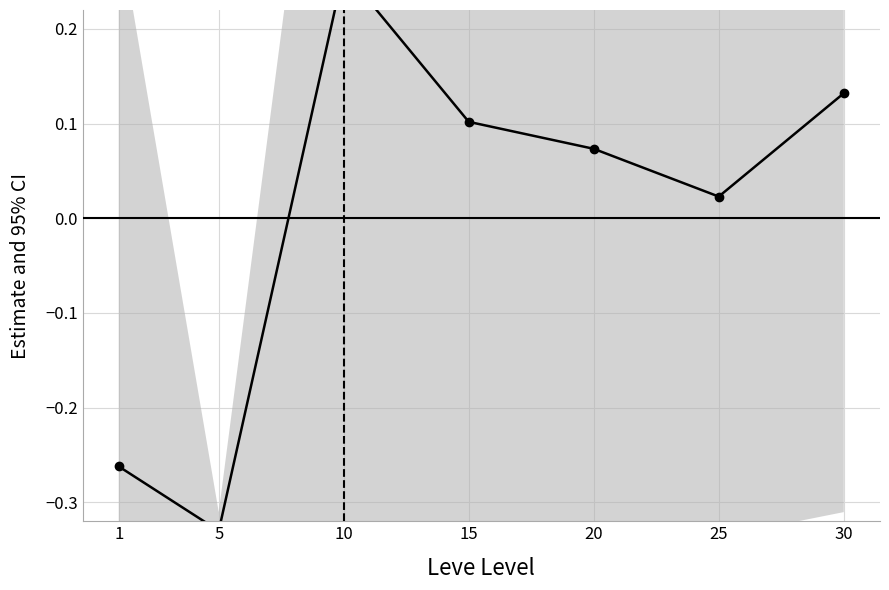

What is the difference between the maximum and minimum values?

0.6